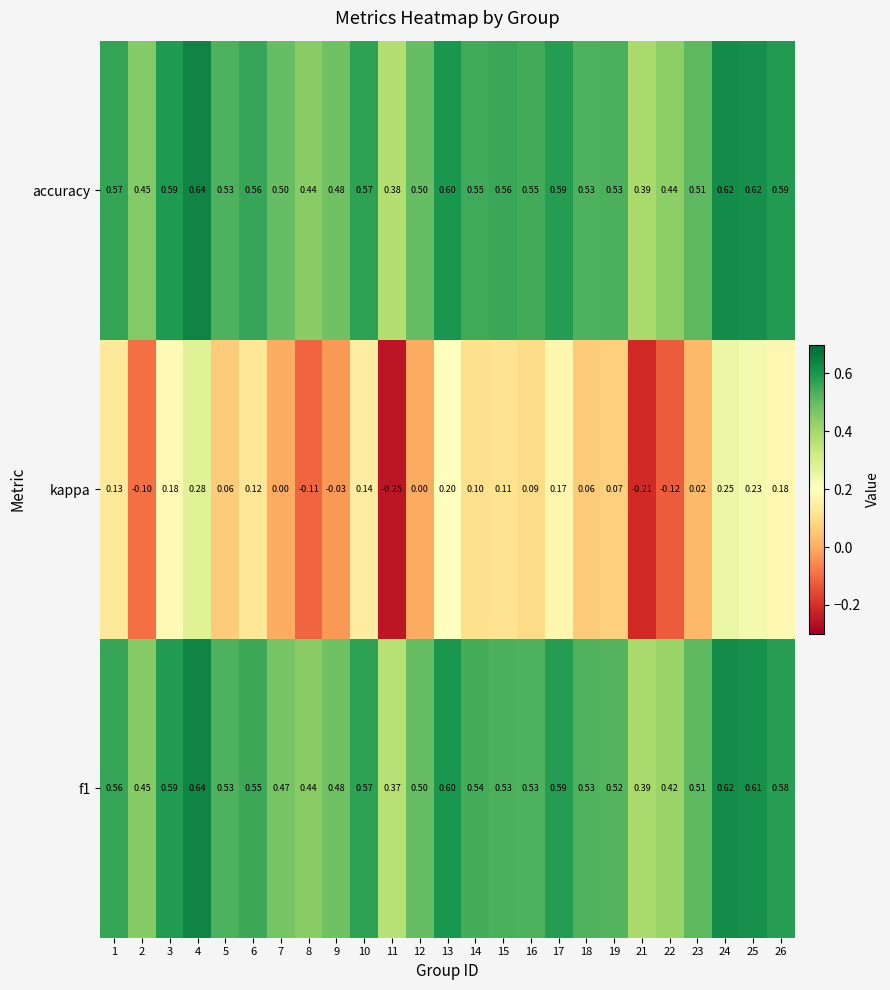

Between 10 and 11, which series saw the biggest shift?

kappa